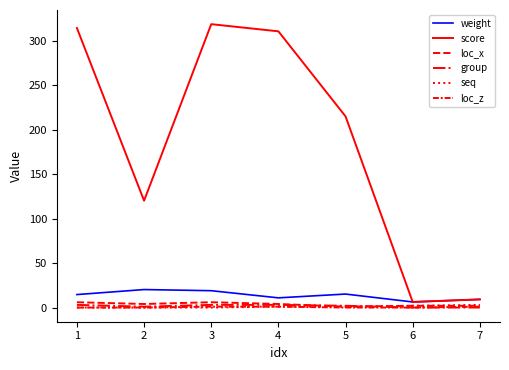

How many lines are shown in the chart?

6